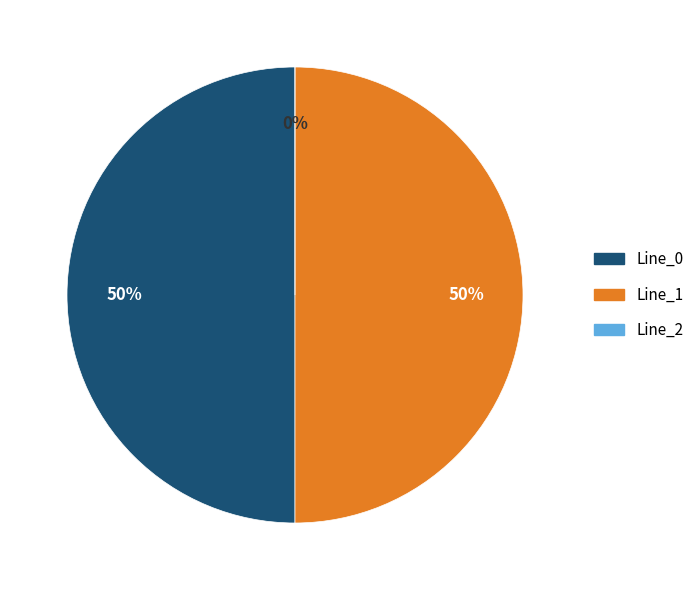

What is the majority slice?

Line_1